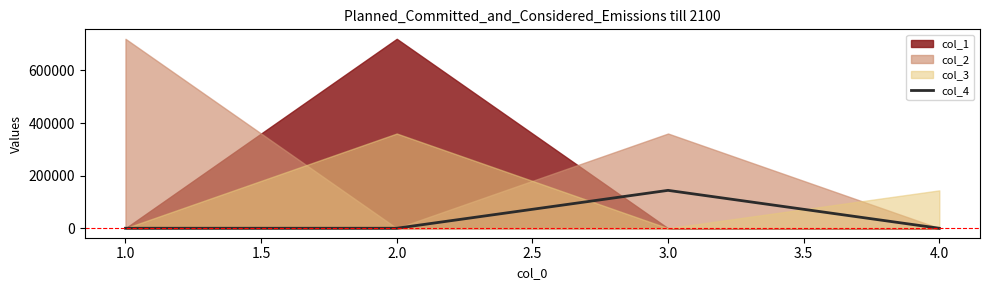

The value of col_4 at 1.0 is -51465. True or false?

False